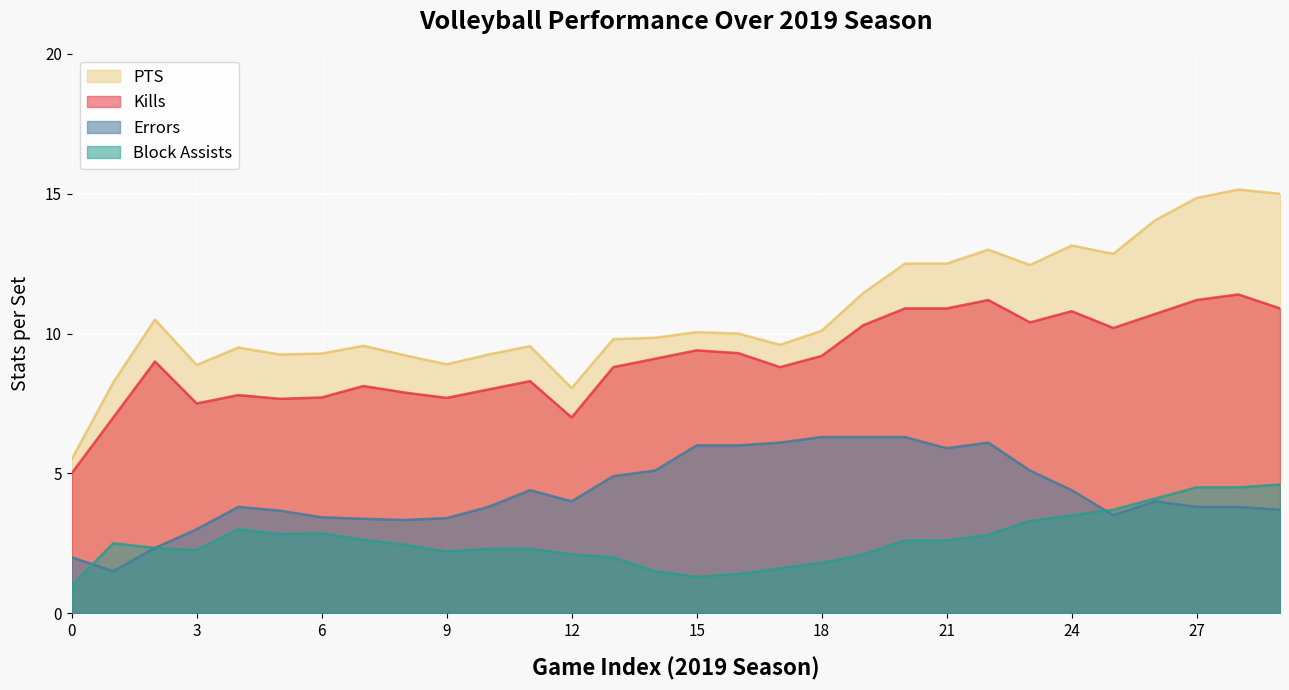

Is it true that Block Assists equals 1.4 at 8312019?

False